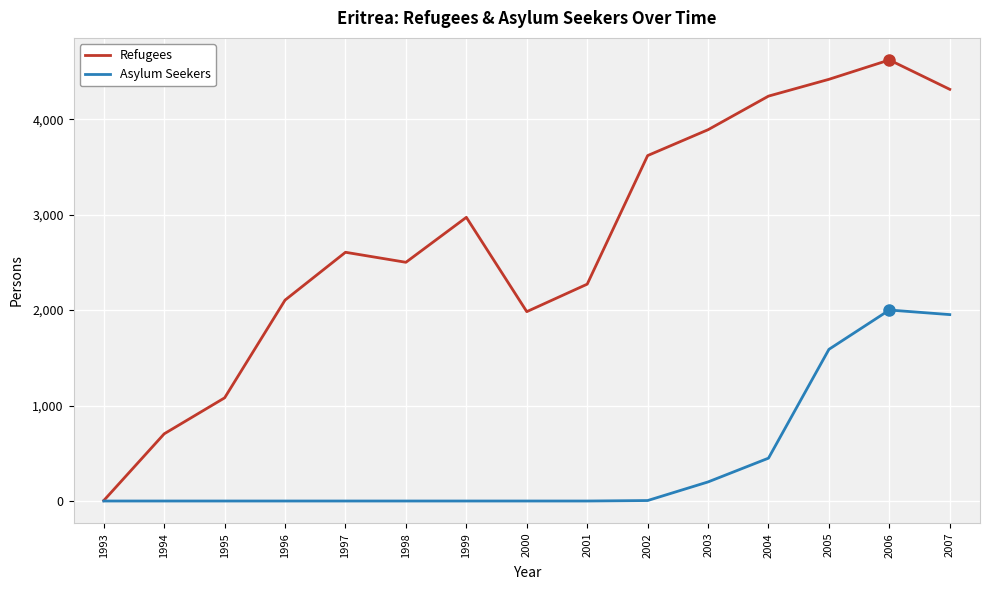

At 2006, list the series in order from smallest to largest.

Asylum Seekers, Refugees